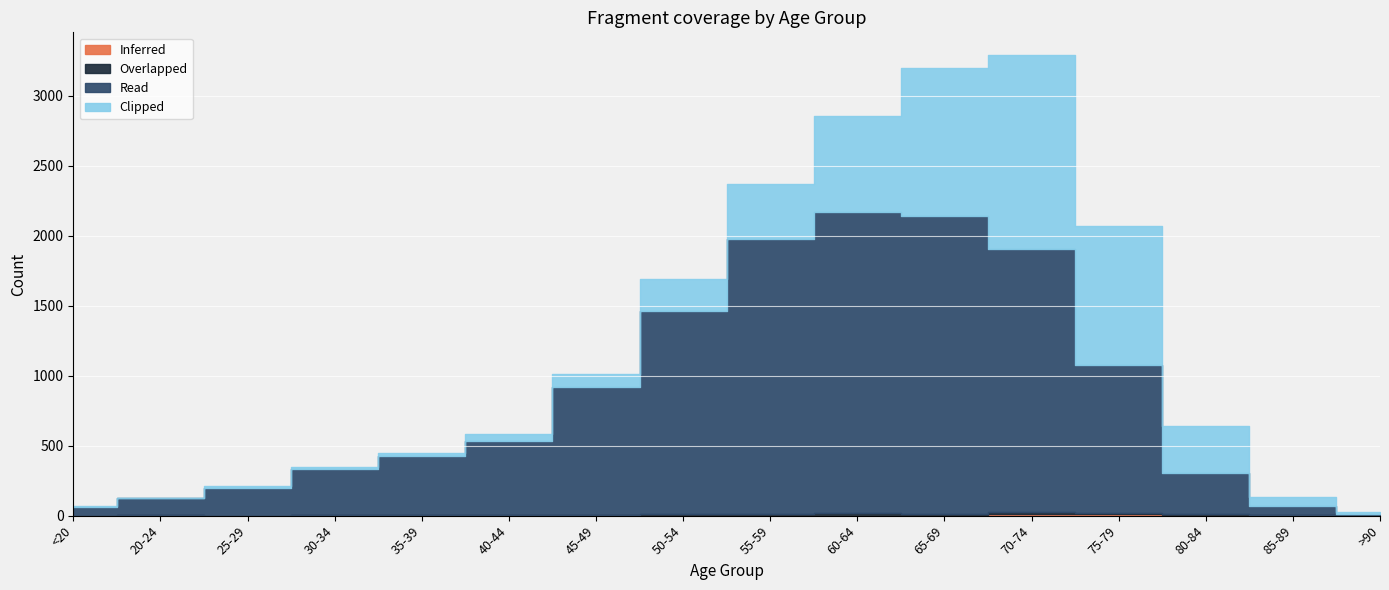

True or false: Inferred and Clipped cross at least once.

False